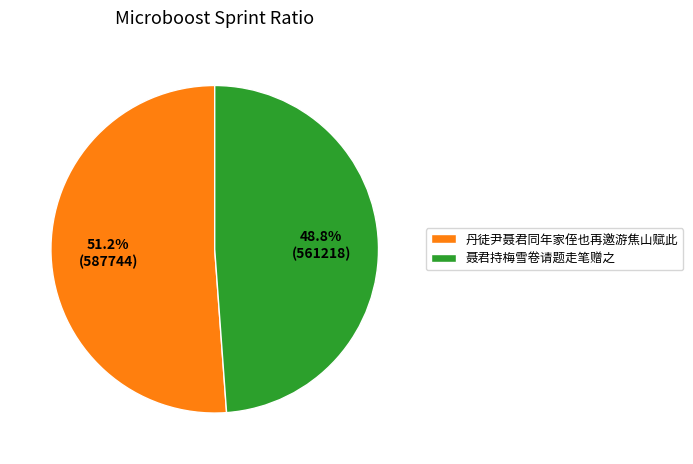

Between 聂君持梅雪卷请题走笔赠之 and 丹徒尹聂君同年家侄也再邀游焦山赋此, which is larger?

丹徒尹聂君同年家侄也再邀游焦山赋此